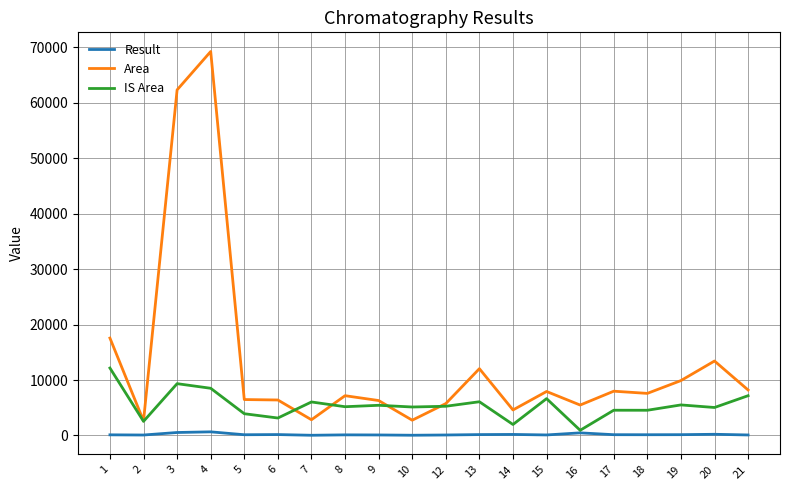

True or false: IS Area has a value of 1537.8 at 20.

False